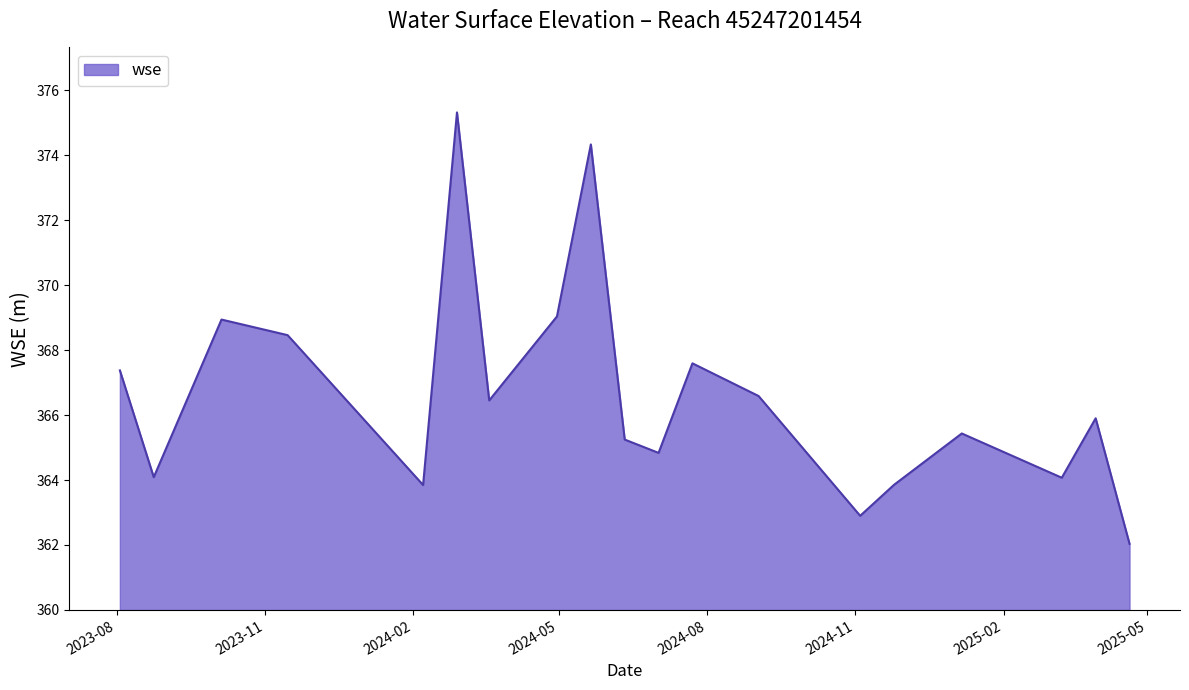

What is the difference between the maximum and minimum values?

13.3